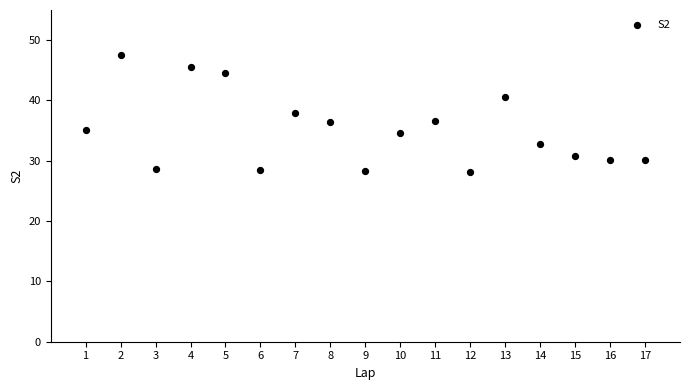

What is the range of Y values (max minus min)?

19.4